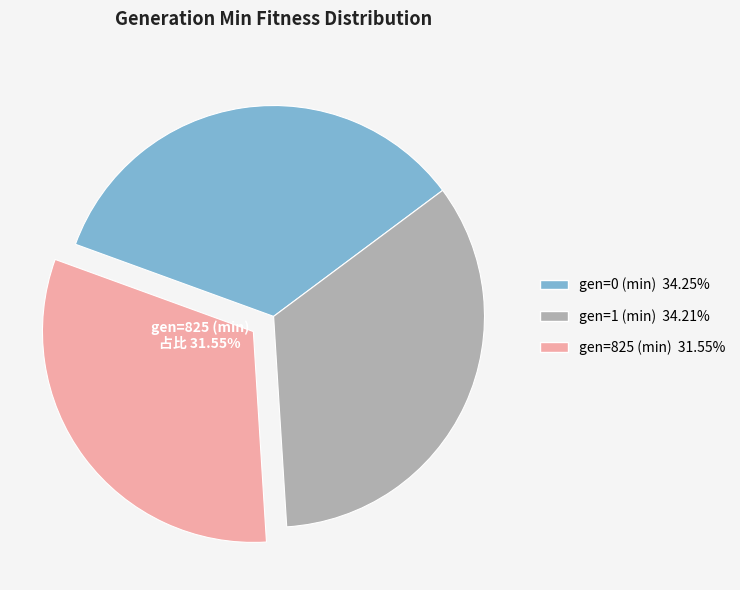

Does any single category account for the majority?

No